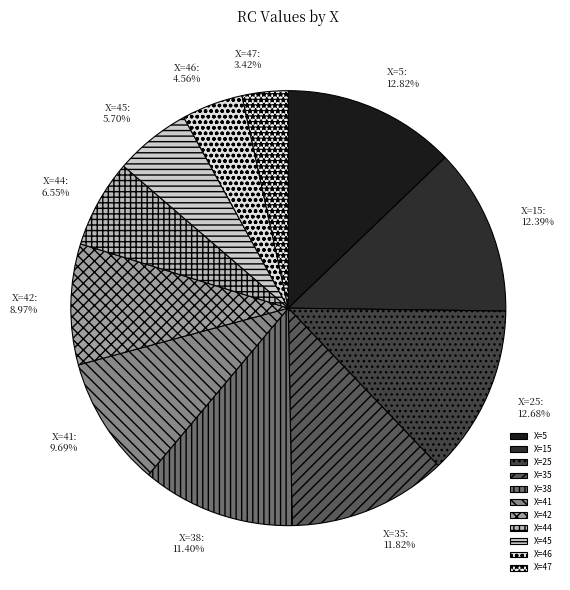

Is there a majority slice in this chart?

No